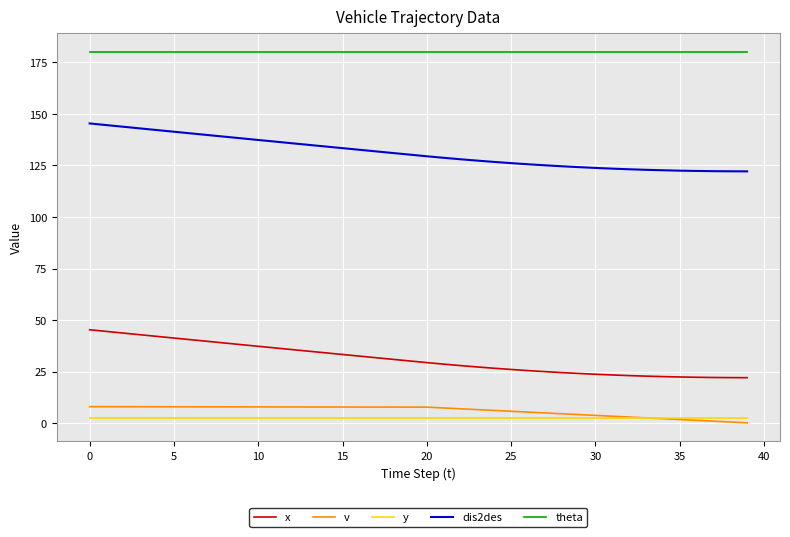

Which series has the largest total across all categories?

theta